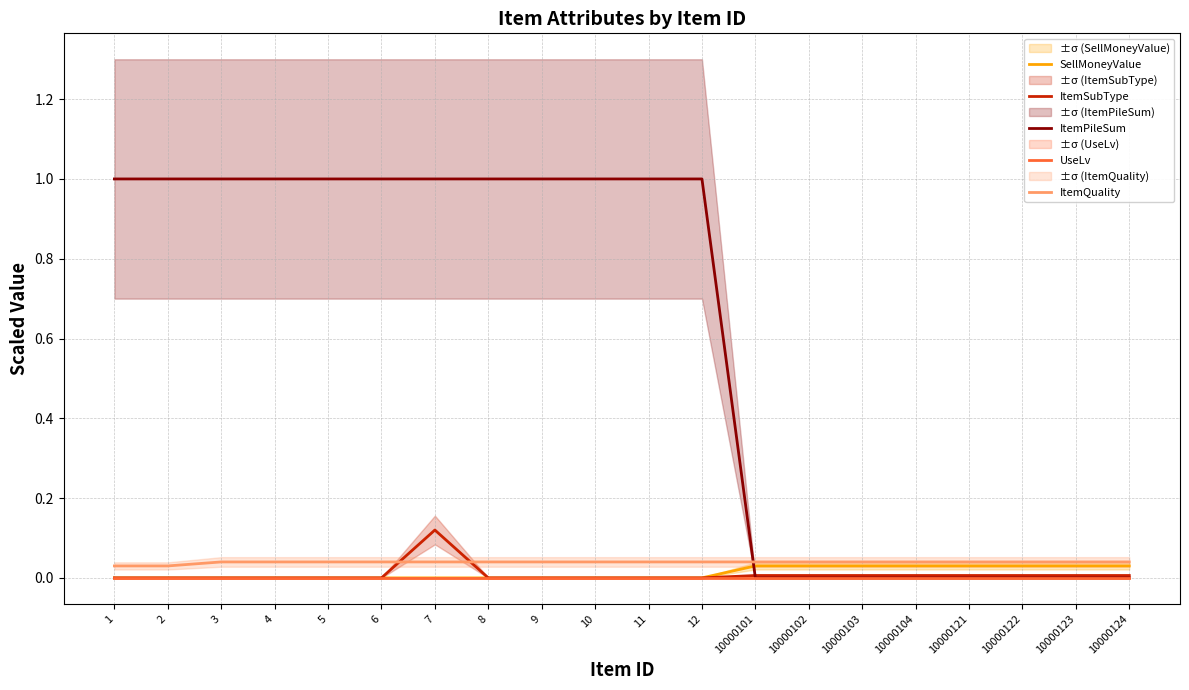

What are all the series names shown in the legend?

SellMoneyValue, ItemSubType, ItemPileSum, UseLv, ItemQuality